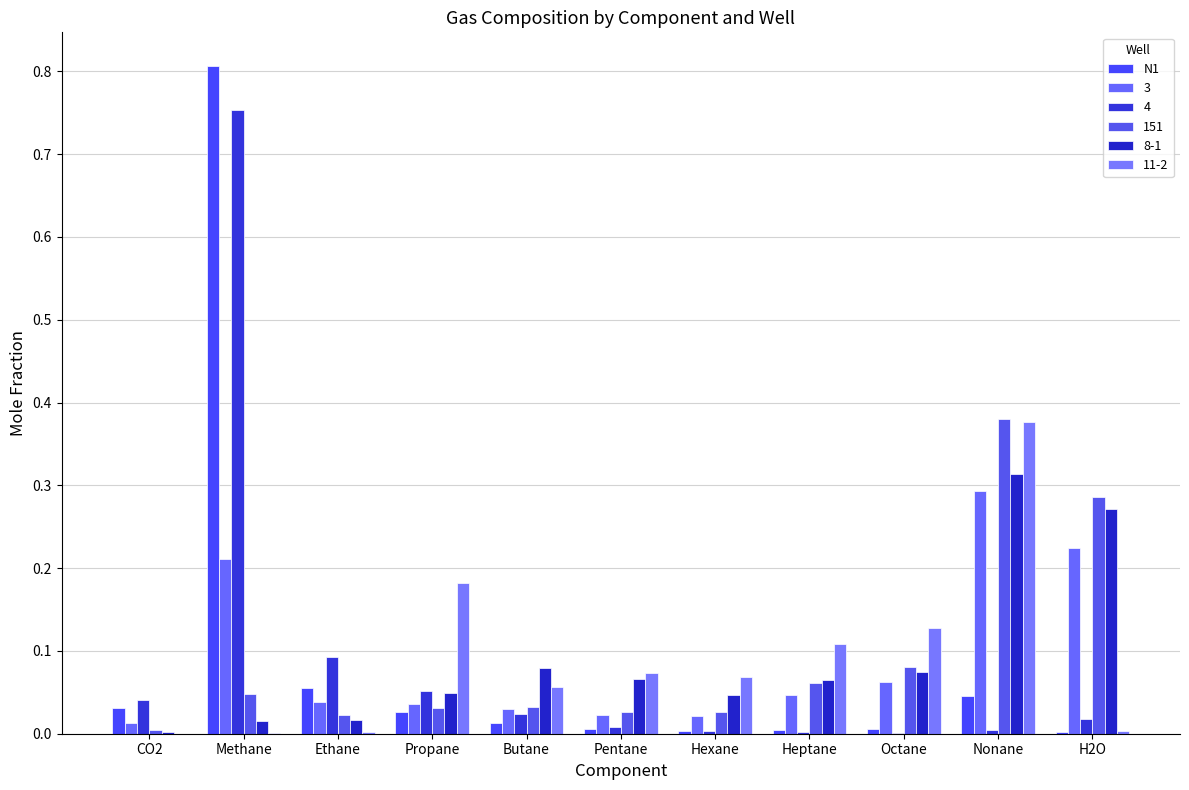

What position from the left is H2O?

11